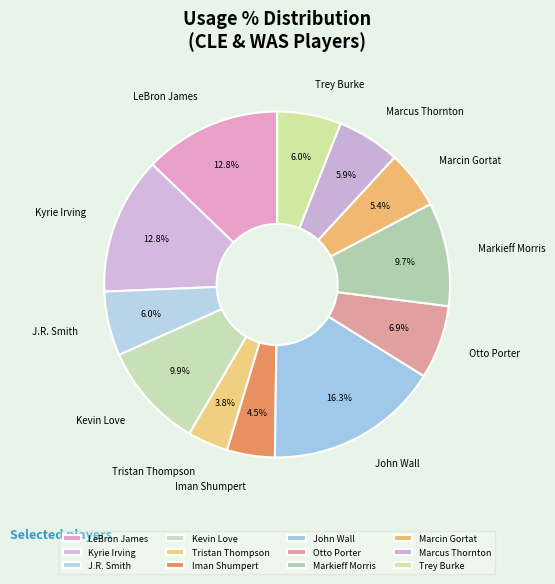

True or false: J.R. Smith accounts for 1% of the total.

False